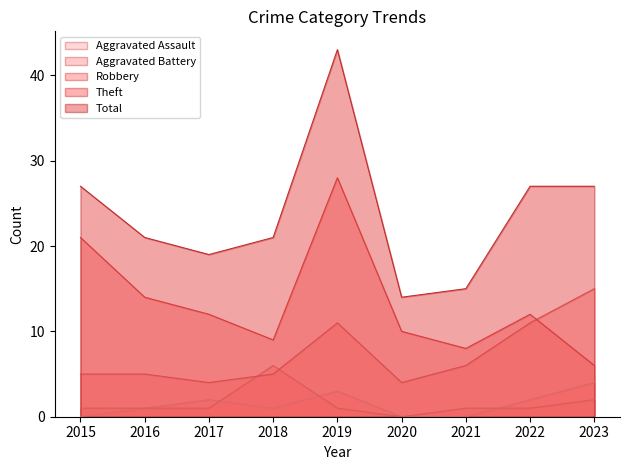

At which category does Aggravated Battery reach its first local valley?

2020